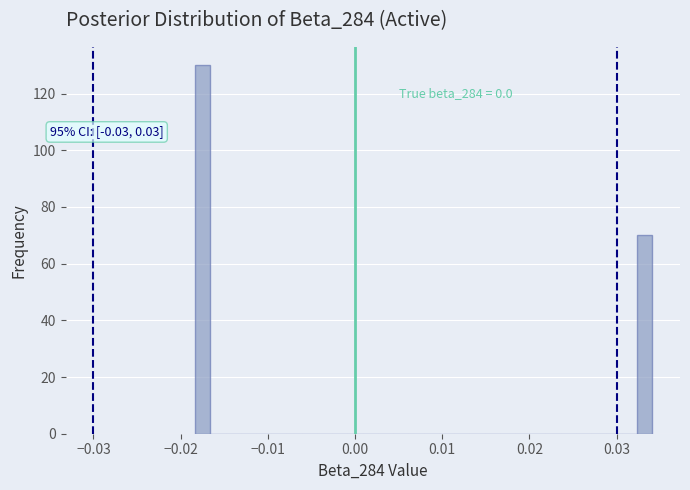

Around what value on the x-axis is the tallest bar? Give the approximate position of its centre, as read against the axis.

-0.017